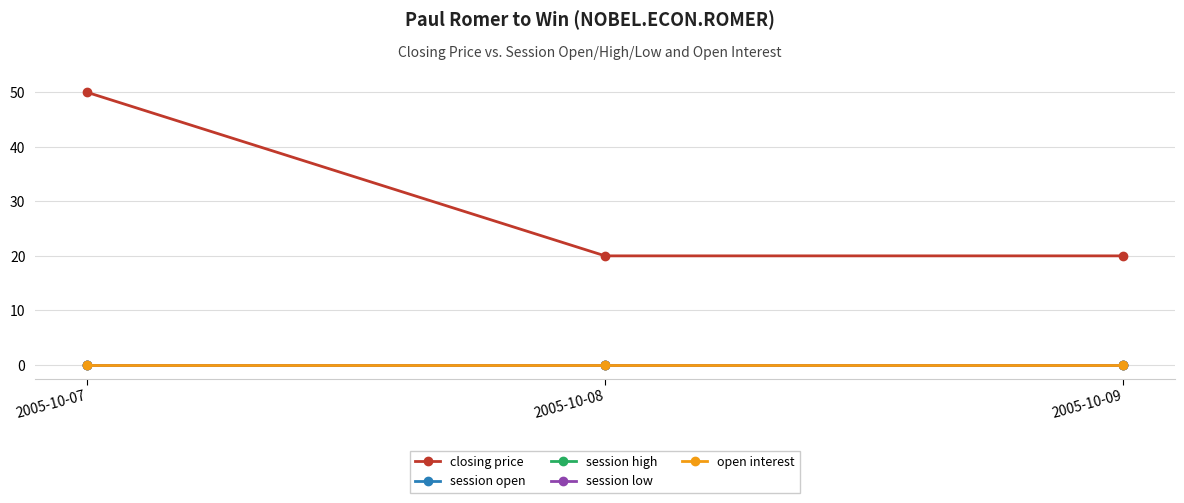

Reading left to right, list all the values displayed in this chart.

closing price: 50	20	20
session open: 0	0	0
session high: 0	0	0
session low: 0	0	0
open interest: 0	0	0